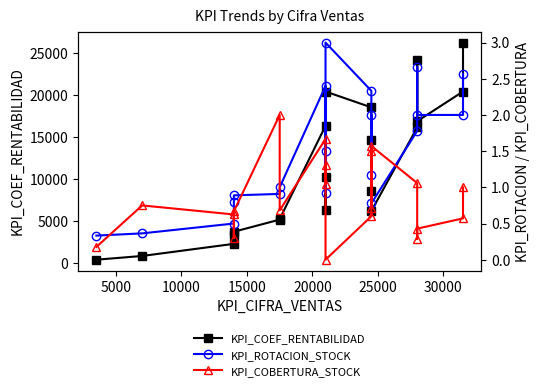

Reading right to left, extract all data points from this chart.

KPI_COEF_RENTABILIDAD: 26299.0	20455.0	16909.0	24242.0	16162.0	6187.0	14636.0	8538.0	18561.0	20455.0	10227.0	6294.0	16364.0	5227.0	5165.0	3717.0	3345.0	2273.0	826.0	379.0
KPI_ROTACION_STOCK: 2.6	2.0	2.0	2.7	1.8	0.8	2.0	1.2	2.3	3.0	1.5	0.9	2.4	1.0	0.9	0.9	0.8	0.5	0.4	0.3
KPI_COBERTURA_STOCK: 1.0	0.6	0.4	0.3	1.1	1.6	0.7	1.5	0.6	0.0	1.3	1.1	1.7	0.7	2.0	0.7	0.3	0.6	0.8	0.2